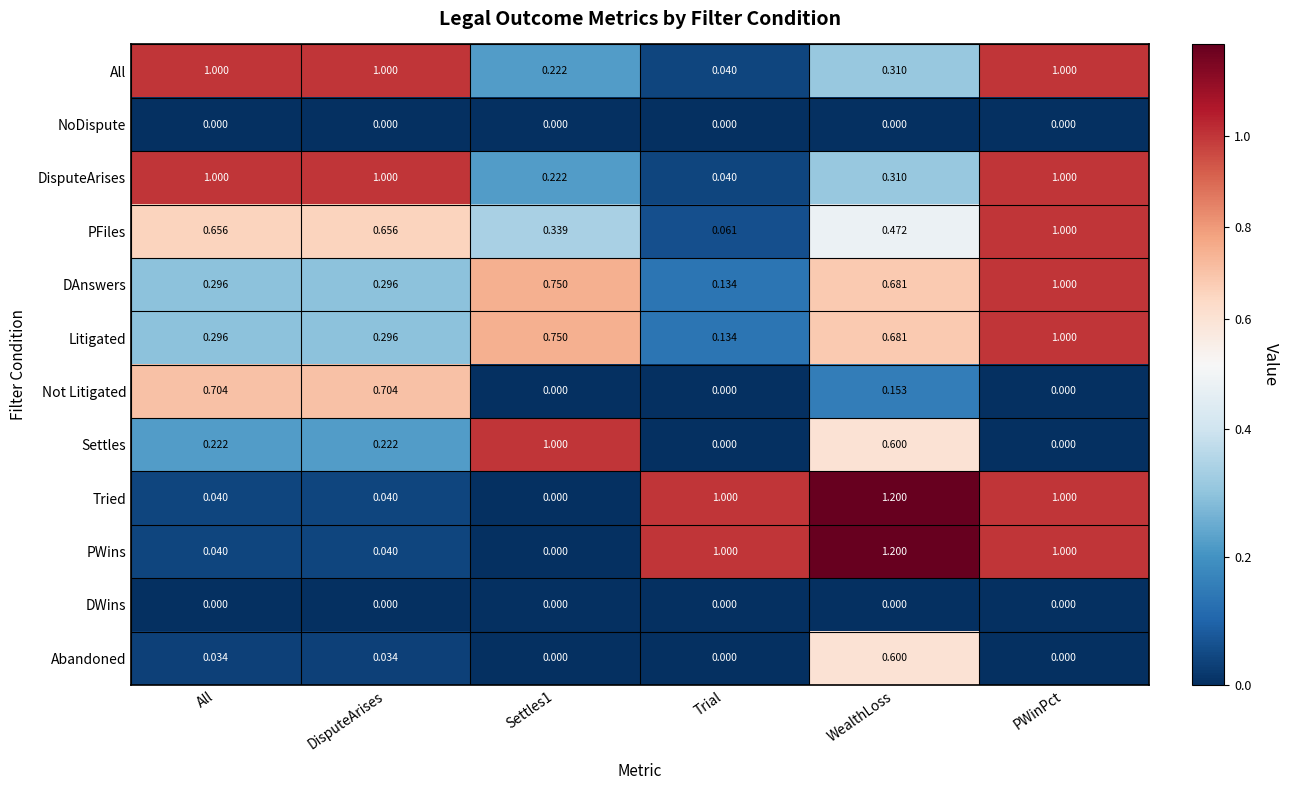

Which category has the highest value across all series?

WealthLoss